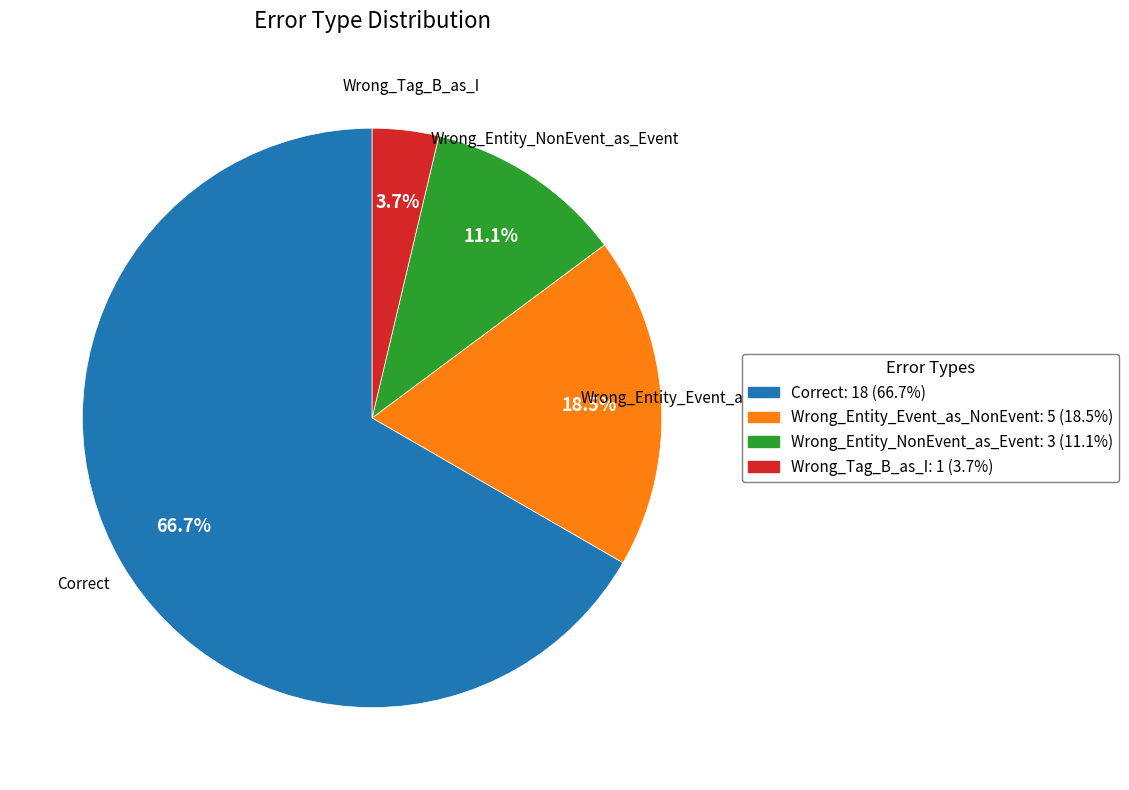

To the nearest percent, what is the difference between the Wrong_Entity_NonEvent_as_Event and Correct slice percentages?

56%